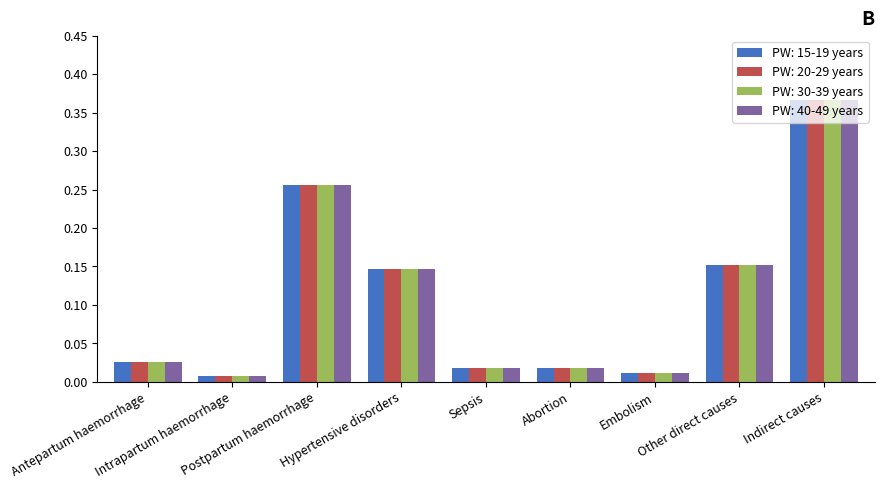

What is the sum of all PW: 15-19 years values?

1.0